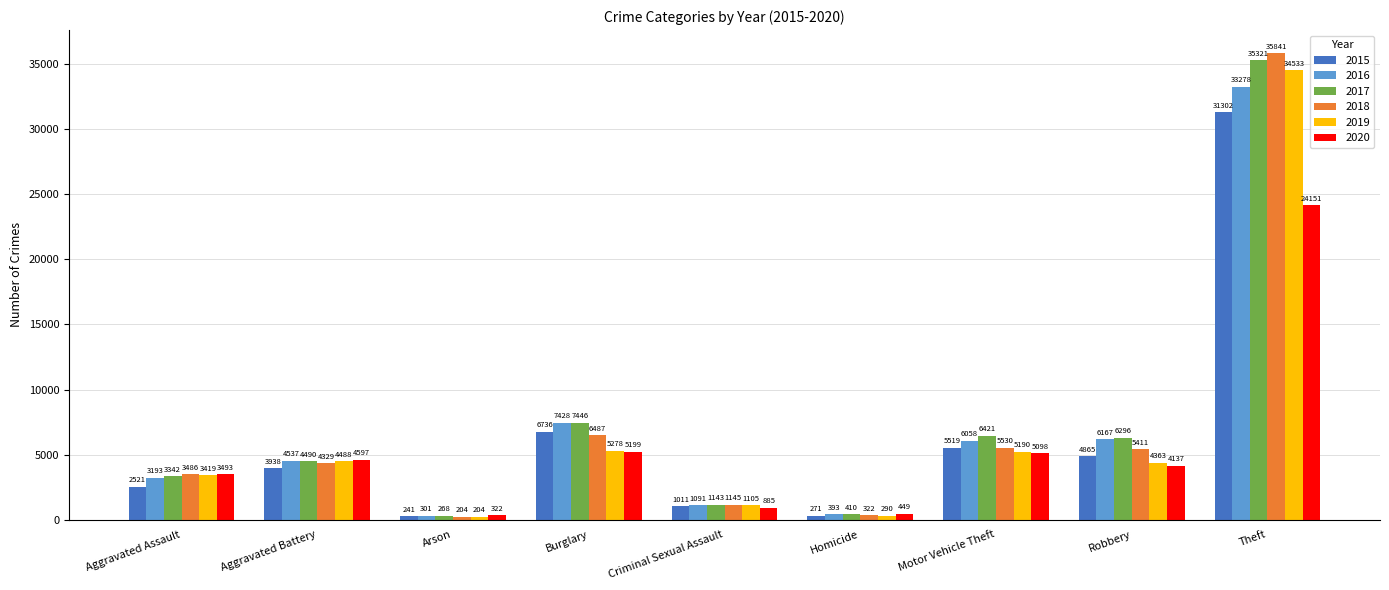

Reading right to left, extract all data points from this chart.

2015: Theft=31302	Robbery=4865	Motor Vehicle Theft=5519	Homicide=271	Criminal Sexual Assault=1011	Burglary=6736	Arson=241	Aggravated Battery=3938	Aggravated Assault=2521
2016: Theft=33278	Robbery=6167	Motor Vehicle Theft=6058	Homicide=393	Criminal Sexual Assault=1091	Burglary=7428	Arson=301	Aggravated Battery=4537	Aggravated Assault=3193
2017: Theft=35321	Robbery=6296	Motor Vehicle Theft=6421	Homicide=410	Criminal Sexual Assault=1143	Burglary=7446	Arson=268	Aggravated Battery=4490	Aggravated Assault=3342
2018: Theft=35841	Robbery=5411	Motor Vehicle Theft=5530	Homicide=322	Criminal Sexual Assault=1145	Burglary=6487	Arson=204	Aggravated Battery=4329	Aggravated Assault=3486
2019: Theft=34533	Robbery=4363	Motor Vehicle Theft=5190	Homicide=290	Criminal Sexual Assault=1105	Burglary=5278	Arson=204	Aggravated Battery=4488	Aggravated Assault=3419
2020: Theft=24151	Robbery=4137	Motor Vehicle Theft=5098	Homicide=449	Criminal Sexual Assault=885	Burglary=5199	Arson=322	Aggravated Battery=4597	Aggravated Assault=3493